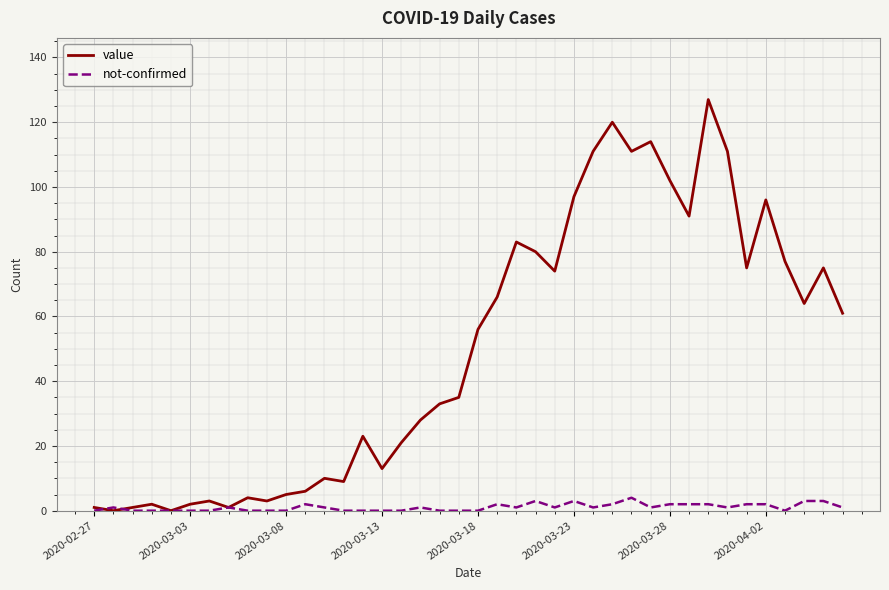

Which series ends up on top after the final intersection of value and not-confirmed?

value